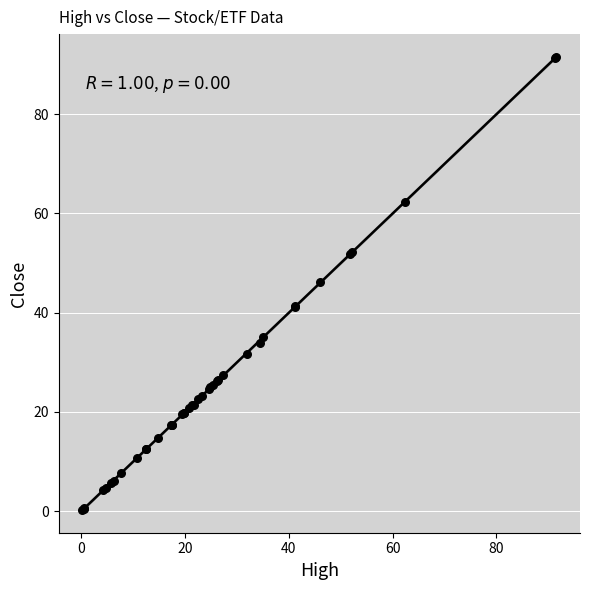

What Y value in the scatter plot is closest to 45?

46.1